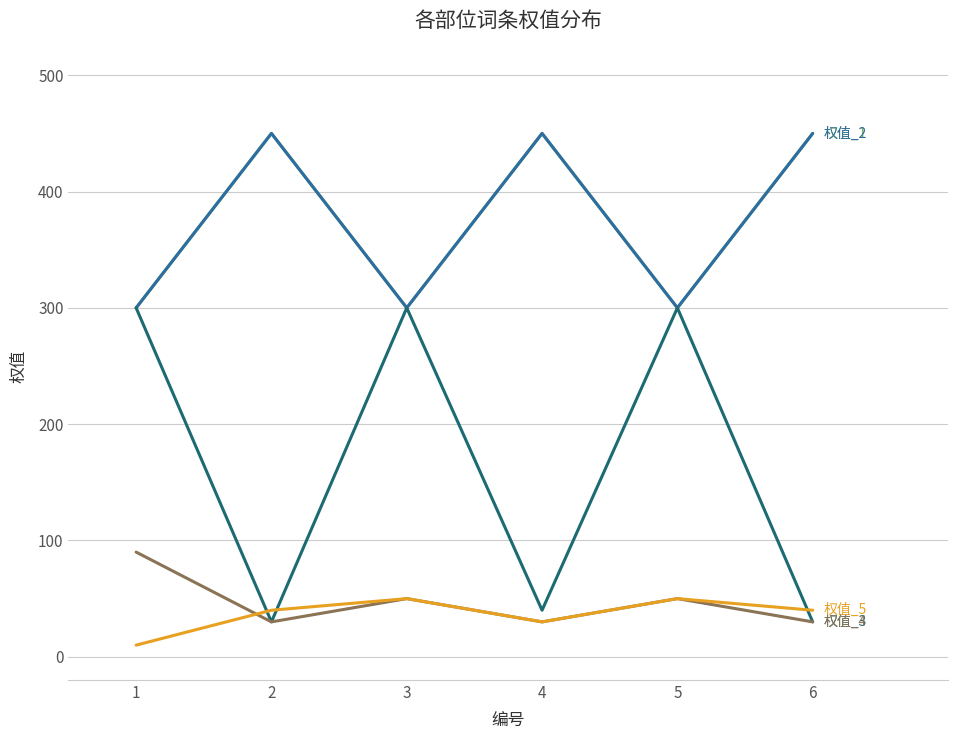

At which category is the sum across all series the highest?

1